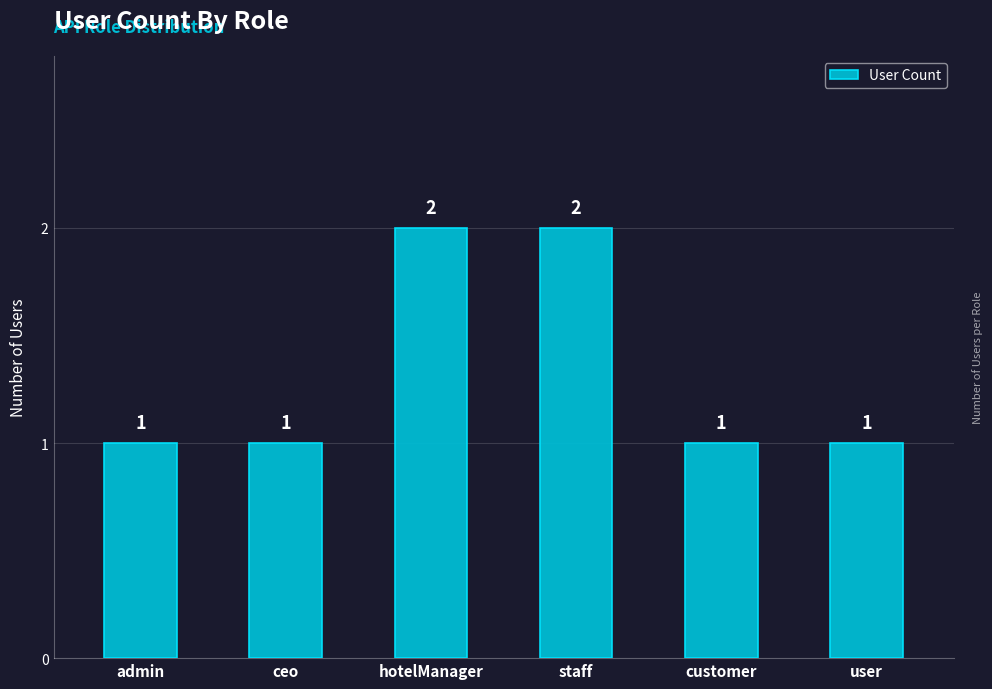

What is the label of the 3rd bar from the left?

hotelManager